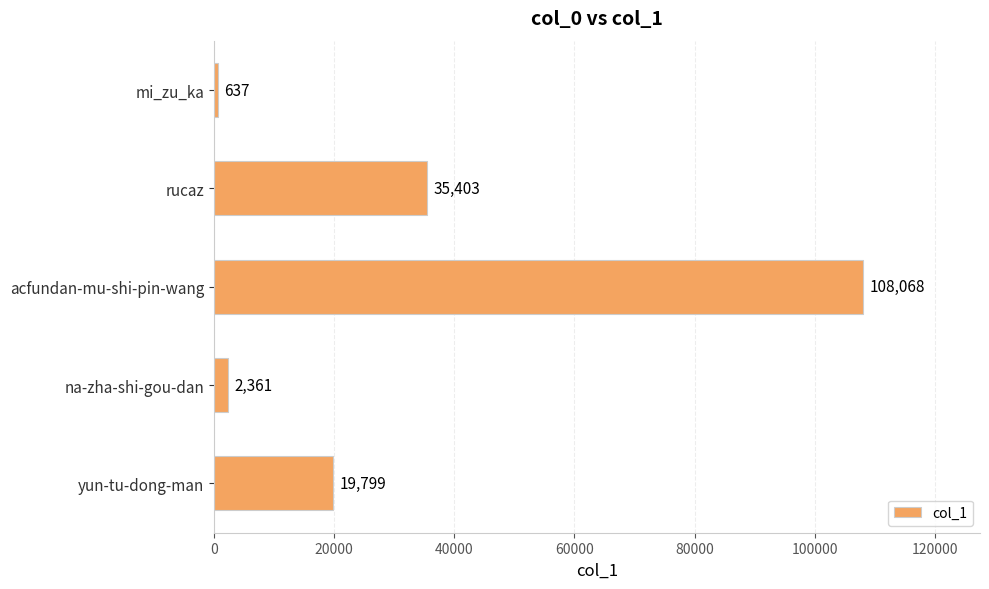

How many bars are there in total?

5